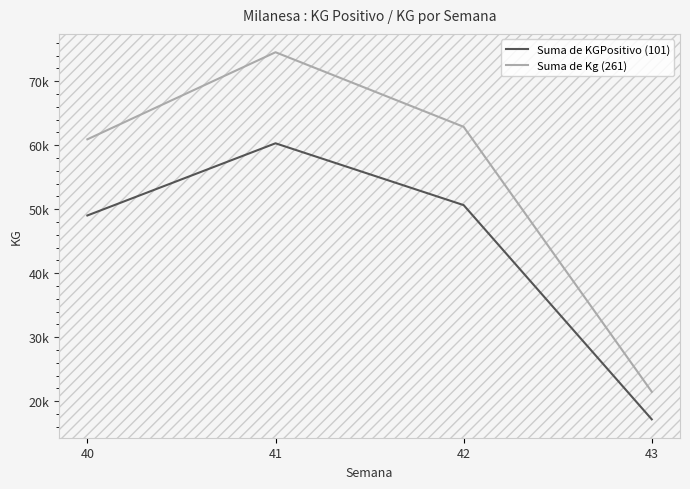

What is the total value across all series at 42?

113512.5